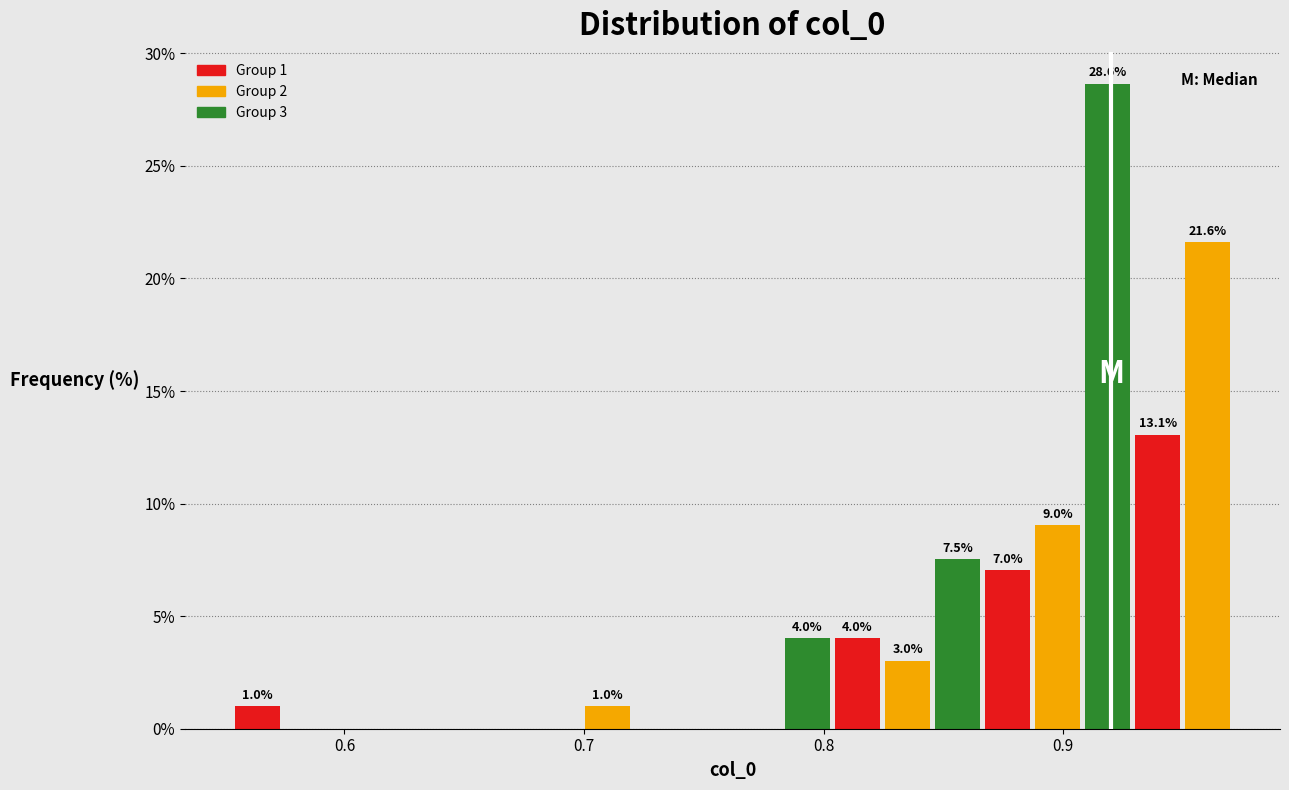

Around what value on the x-axis is the tallest bar? Give the approximate position of its centre, as read against the axis.

0.92